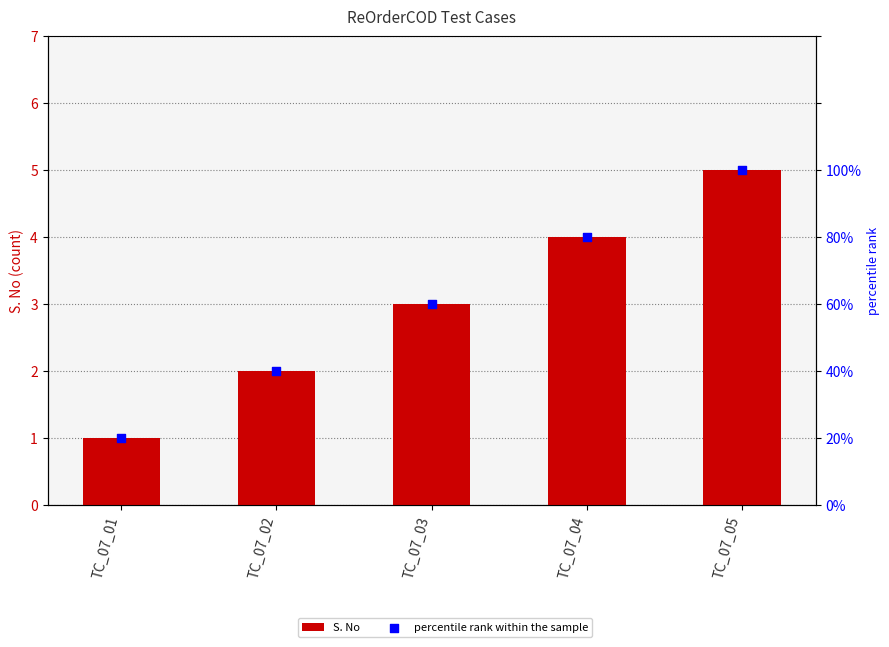

What are all the series names shown in the legend?

S. No, percentile rank within the sample